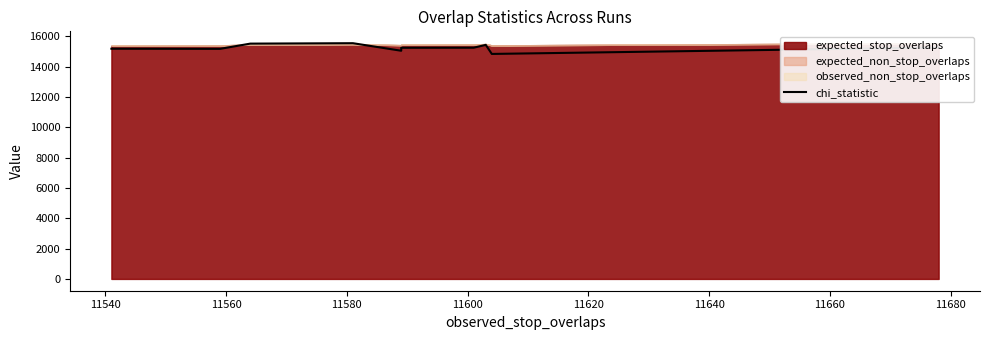

True or false: the data has more than 0 interior local peaks.

True